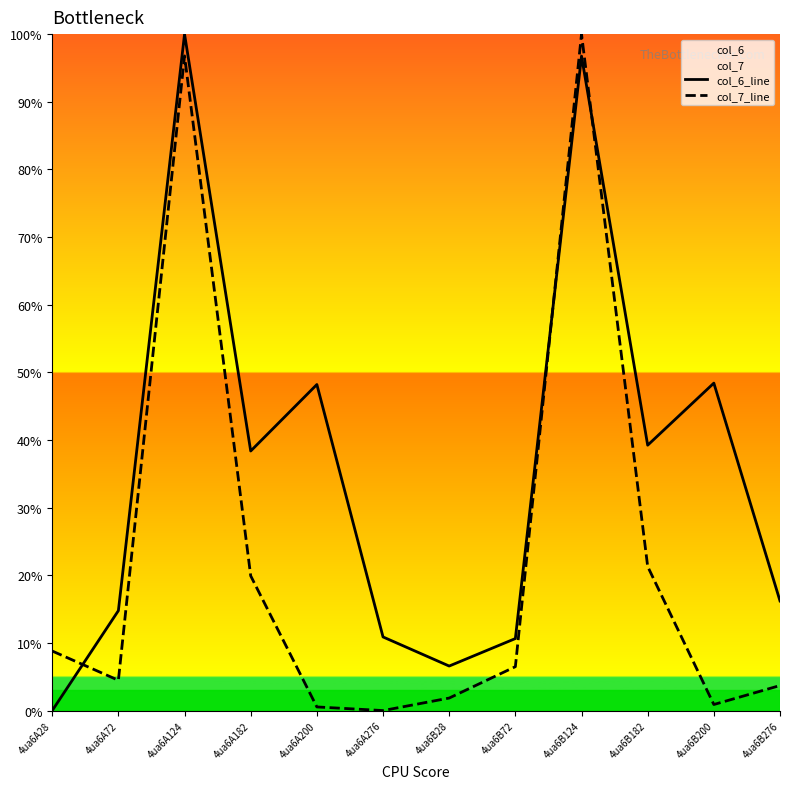

How many values in the col_6_line series exceed 38?

6